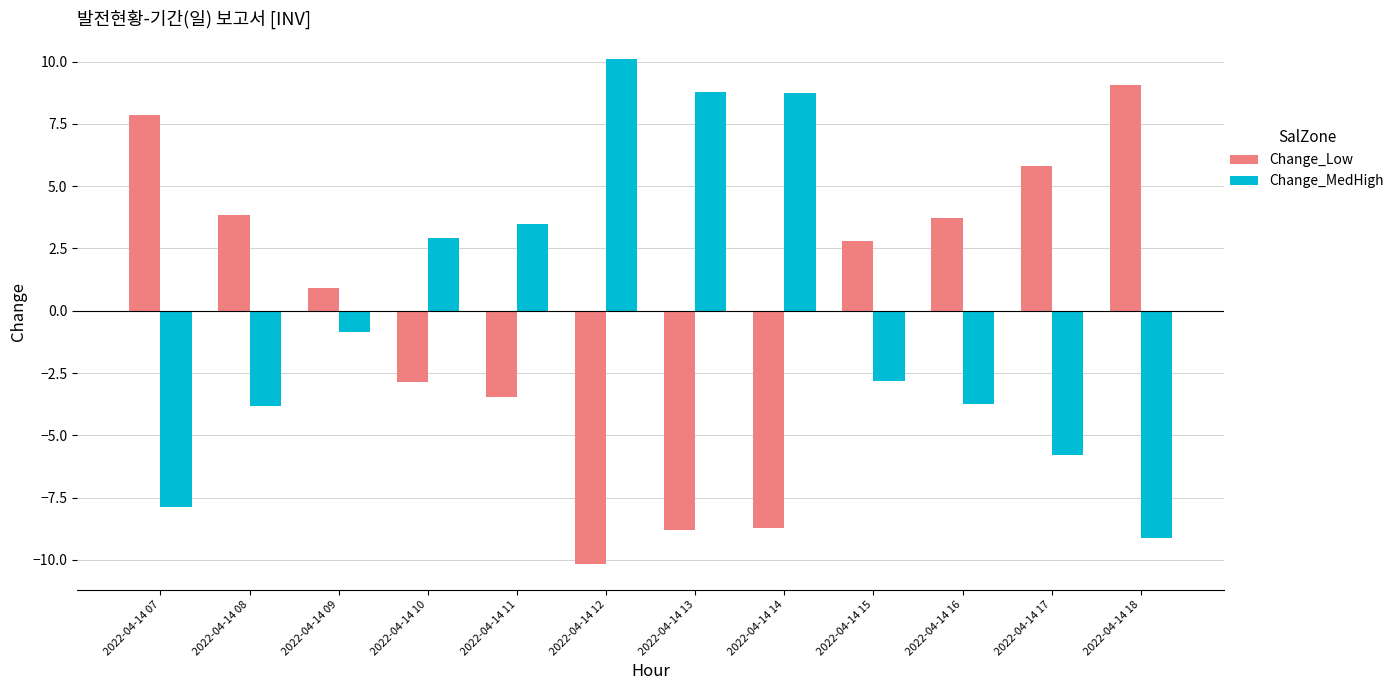

At how many categories does at least one series exceed 7?

5